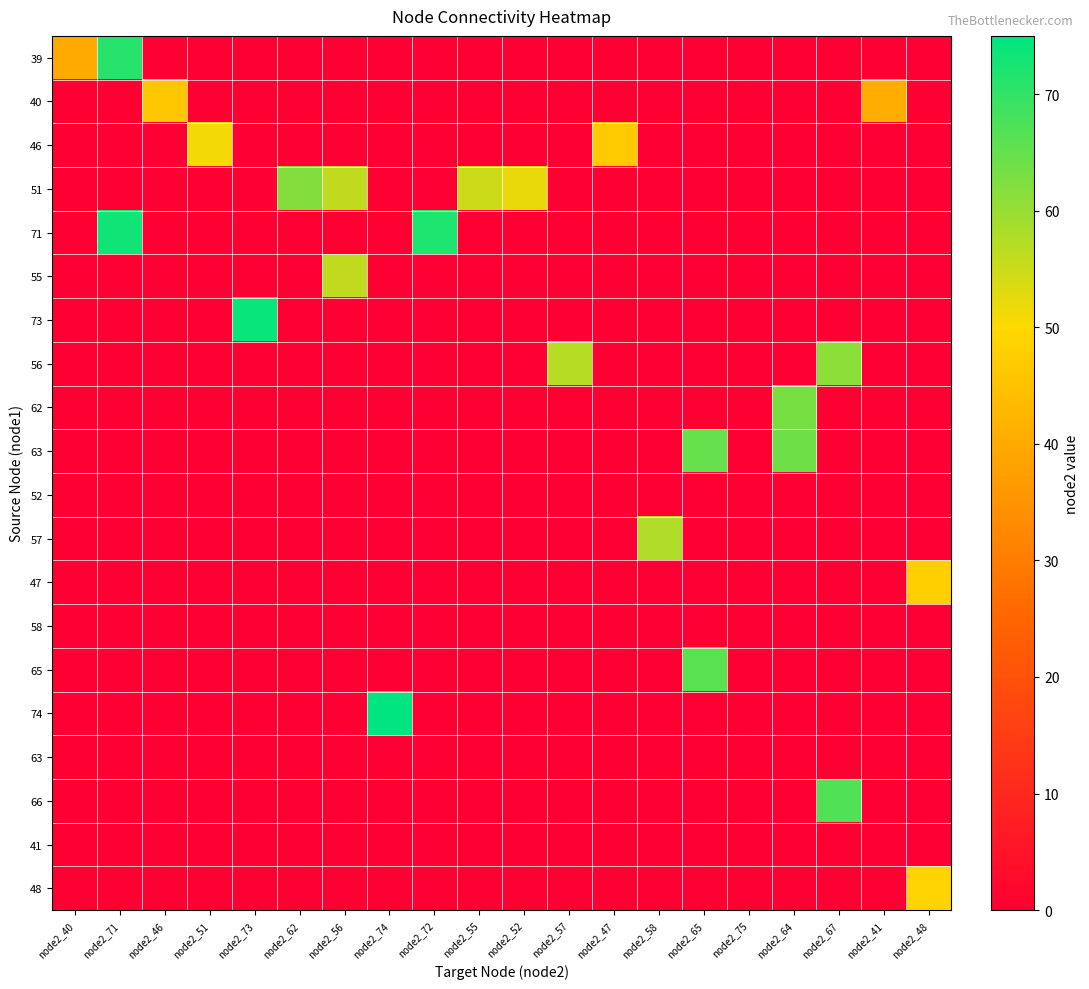

Between node2_56 and node2_64, which is larger?

node2_56